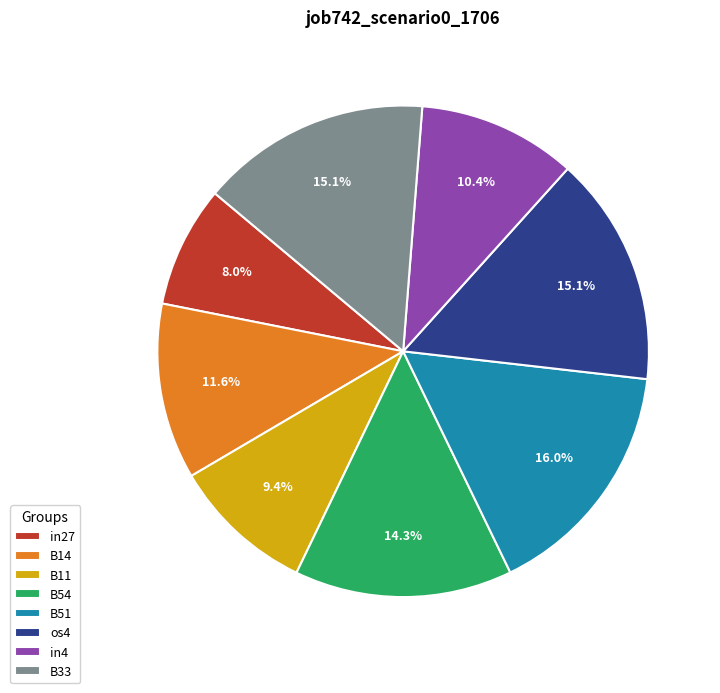

To the nearest percent, what is the difference between the largest and smallest slice percentages?

8%